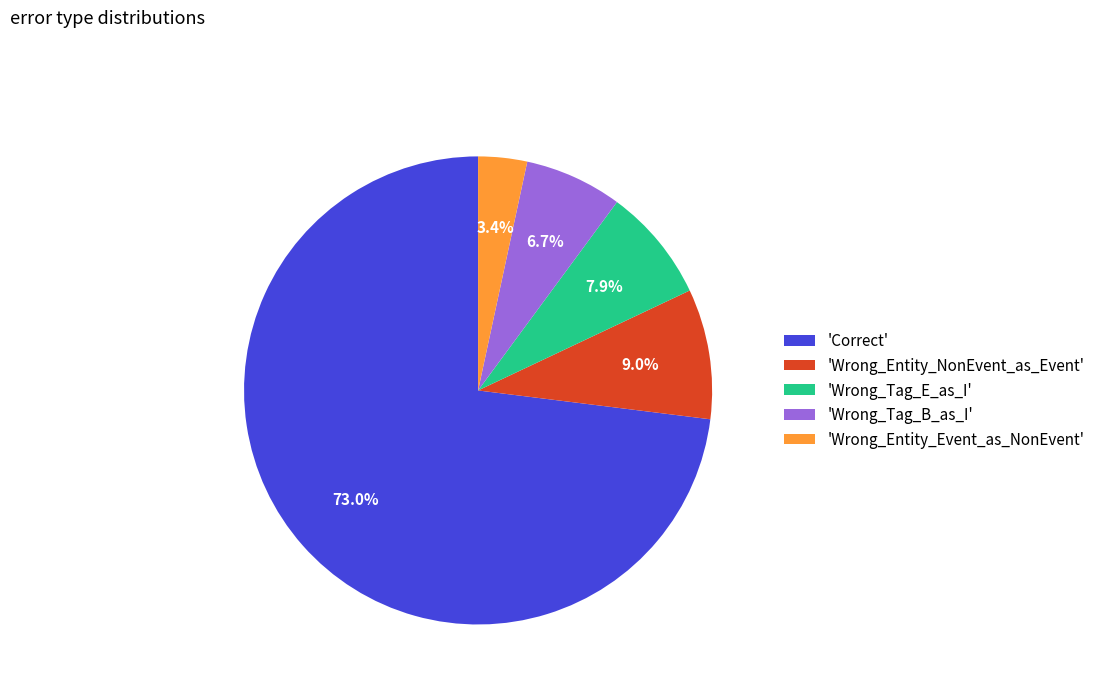

To the nearest percent, what is the difference between the largest and smallest slice percentages?

70%